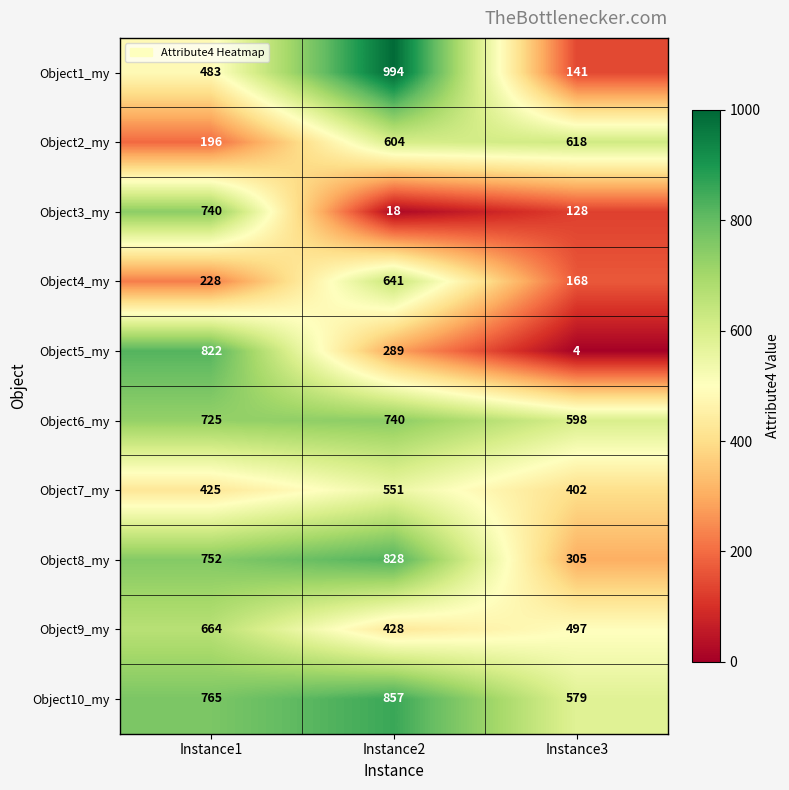

Which series has the largest range (max minus min)?

Object1_my